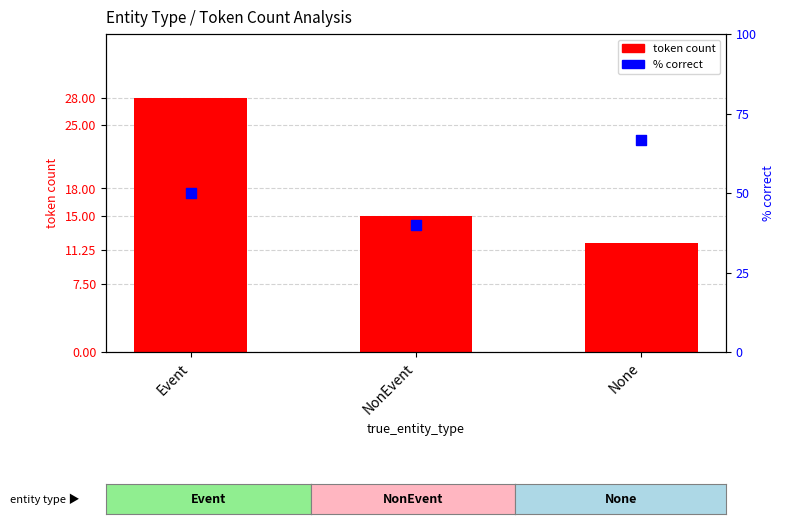

What is the total value across all series at None?

78.7